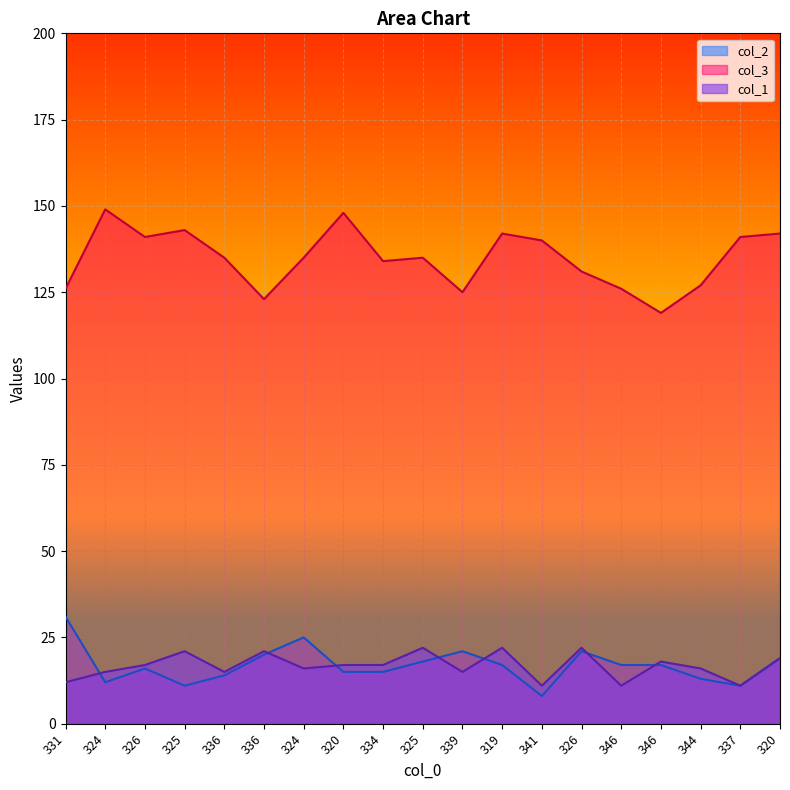

Which series has the widest spread of values?

col_3